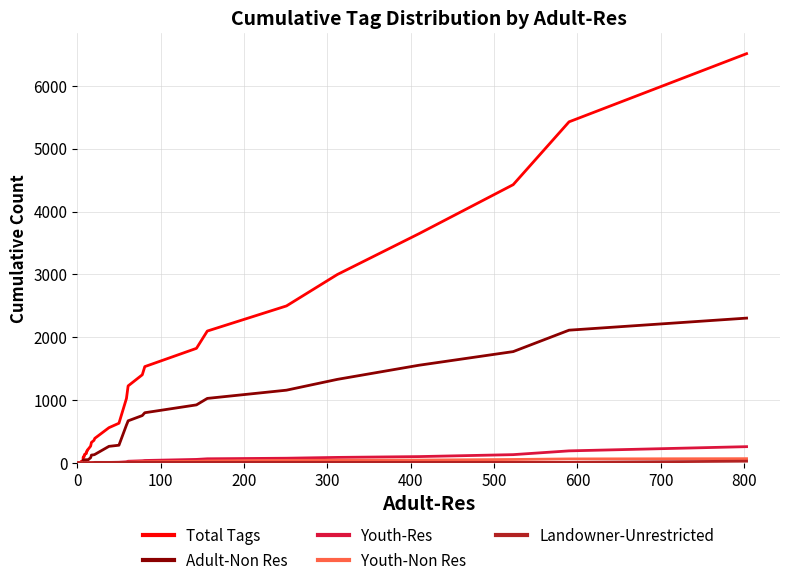

True or false: Youth-Non Res has more than 0 interior local peaks.

False